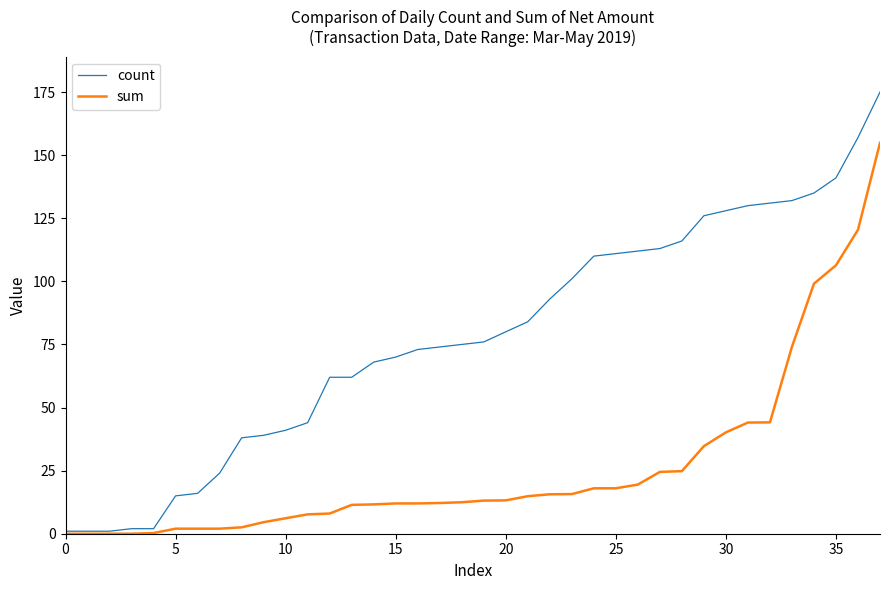

What is the maximum value shown in the chart?

175.0